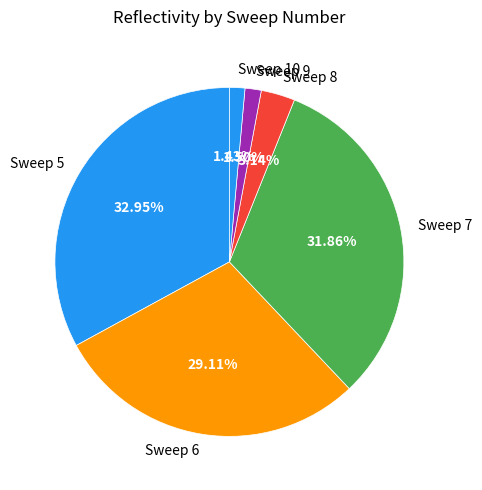

Approximately how many times larger is the value at Sweep 6 compared to Sweep 5?

0.9